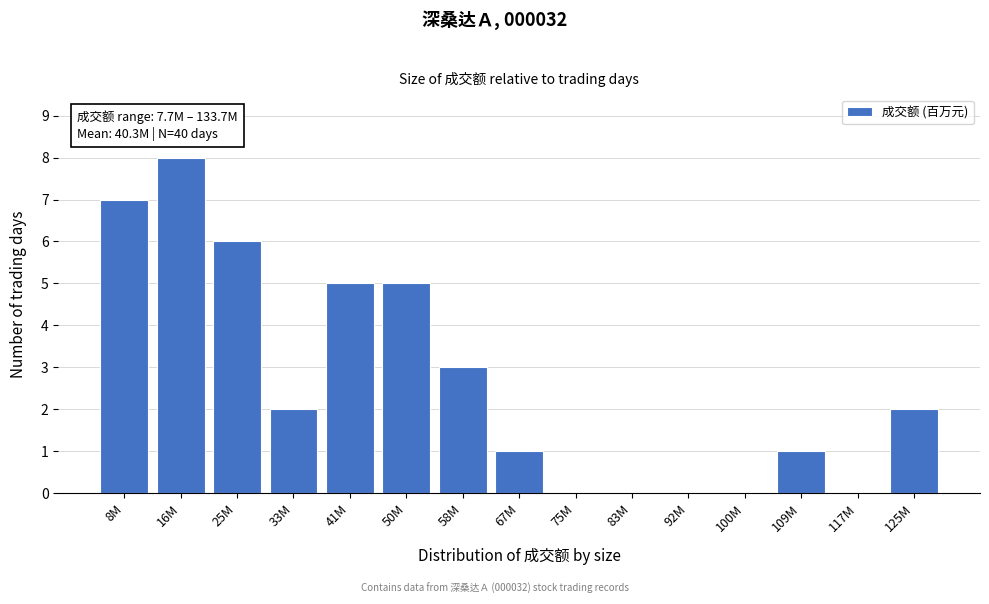

Reading left to right, list all the values displayed in this chart.

8M=7	16M=8	25M=6	33M=2	41M=5	50M=5	58M=3	67M=1	75M=0	83M=0	92M=0	100M=0	109M=1	117M=0	125M=2